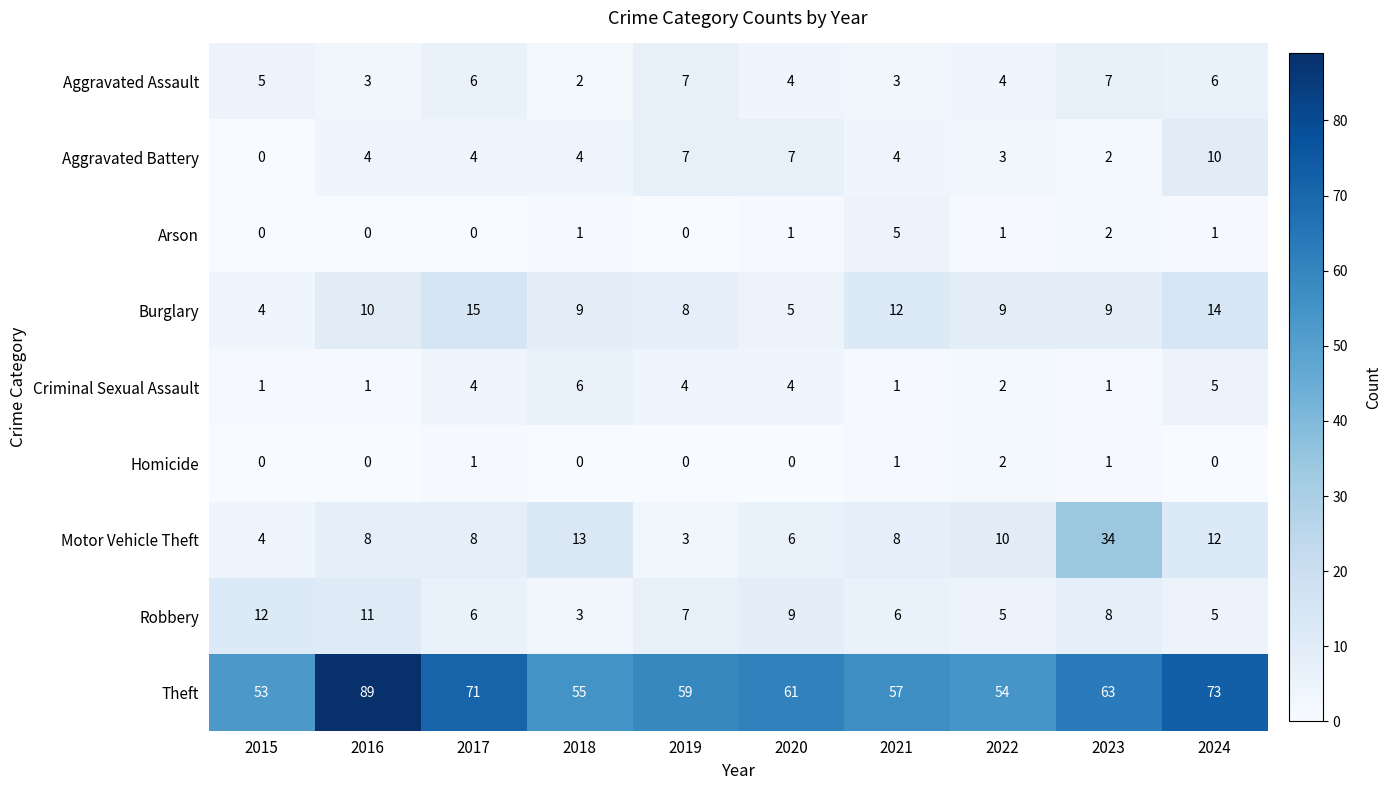

What is the difference between the second highest and second lowest values in the Aggravated Battery series?

5